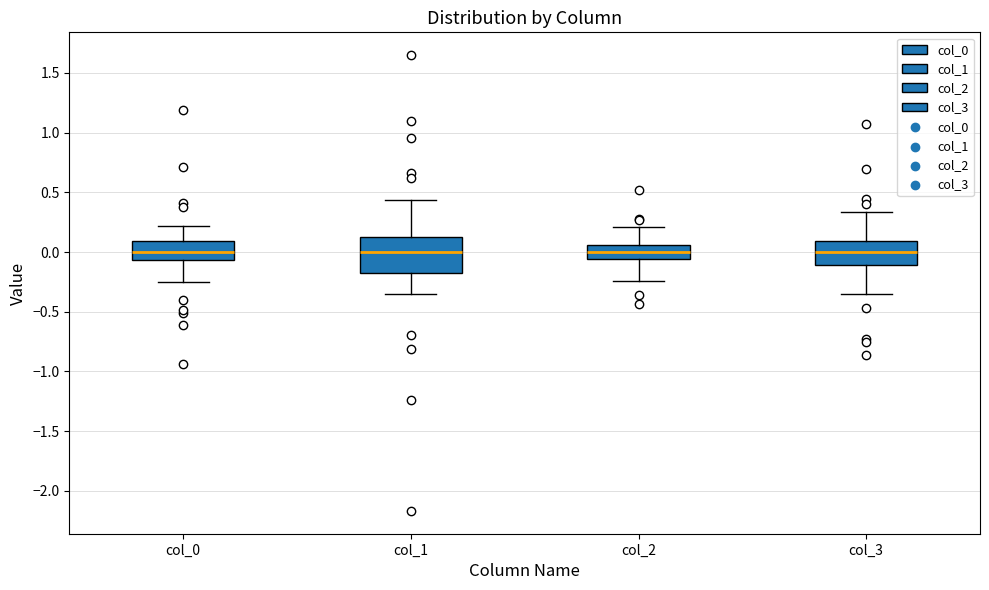

Reading left to right, transcribe this box plot: for each box, give where its median line is, the range the box spans, and where its two whiskers end, as read against the y-axis. The values are not printed on the chart, so give them approximately, as read against the axis.

col_0: median 0.00, box -0.05 to 0.10, whiskers -0.25 to 0.20
col_1: median 0.00, box -0.15 to 0.15, whiskers -0.35 to 0.45
col_2: median 0.00, box -0.05 to 0.05, whiskers -0.25 to 0.20
col_3: median 0.00, box -0.10 to 0.10, whiskers -0.35 to 0.35